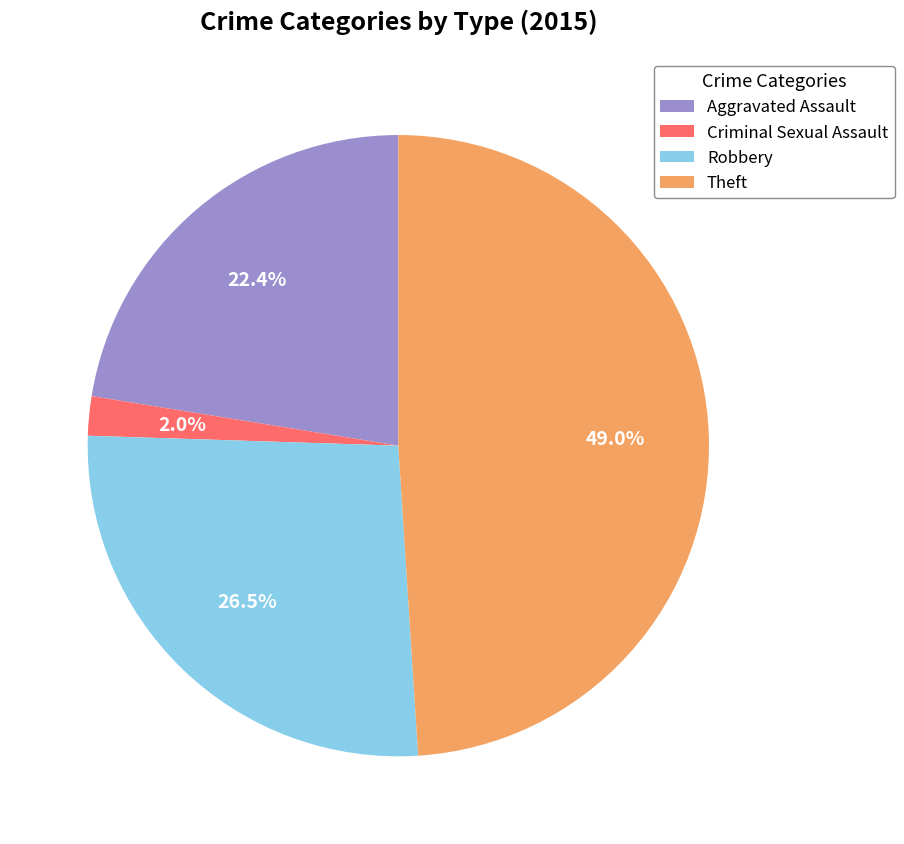

What is the ratio of the value at Theft to the value at Aggravated Assault?

2.2